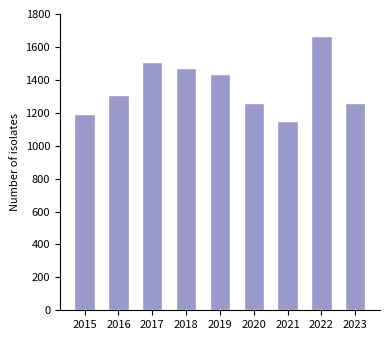

What is the greatest value displayed?

1668